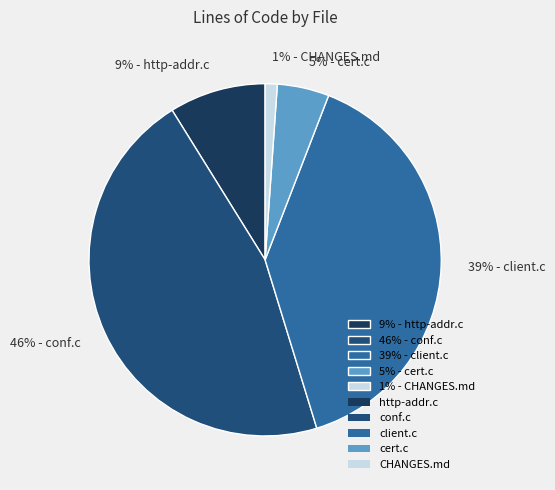

Which has a higher value, 46% - conf.c or 9% - http-addr.c?

46% - conf.c